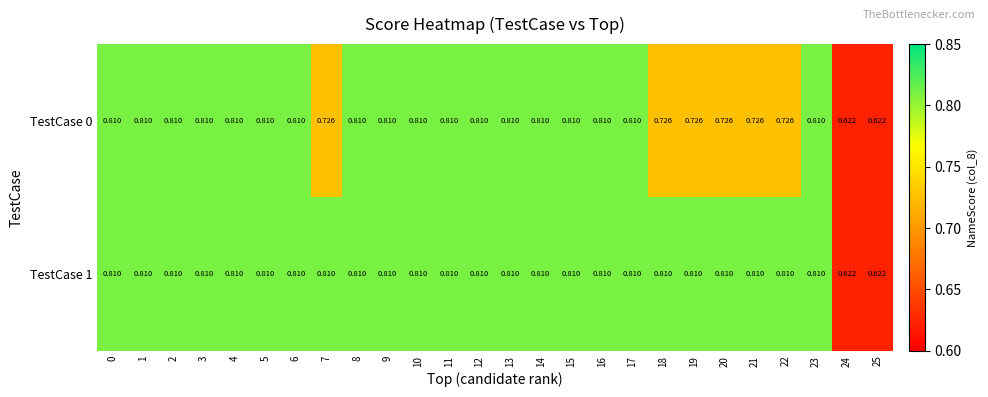

How many series are shown in this chart?

2